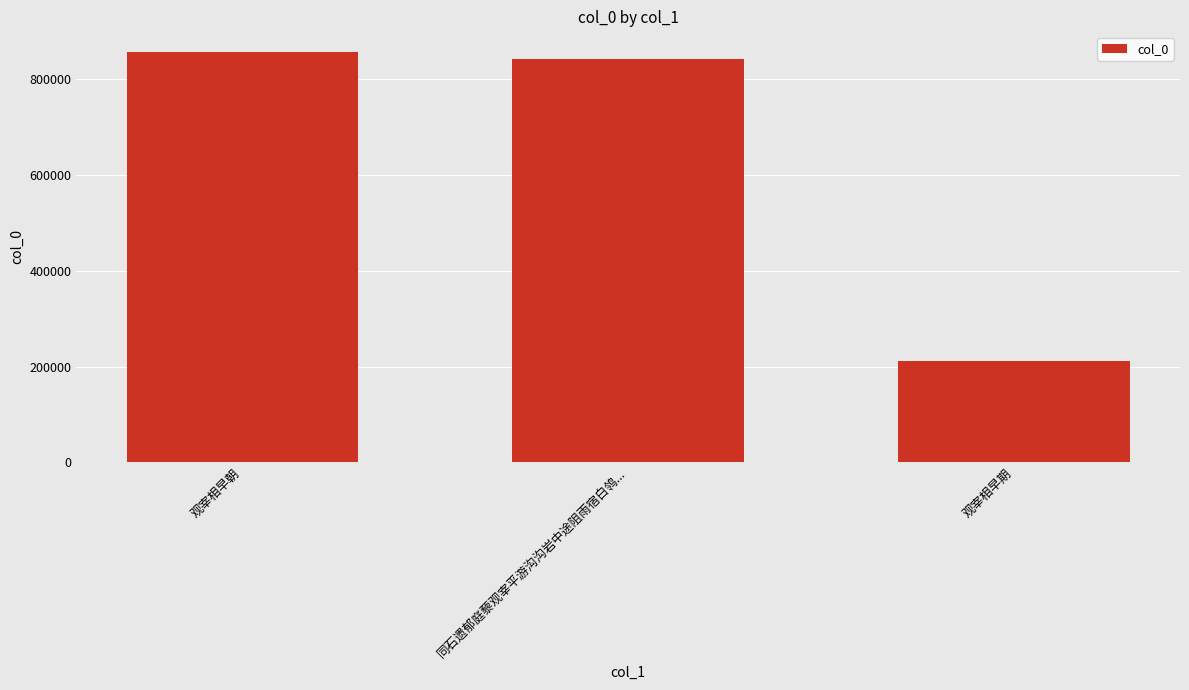

What is the difference between the second highest and minimum values?

631356